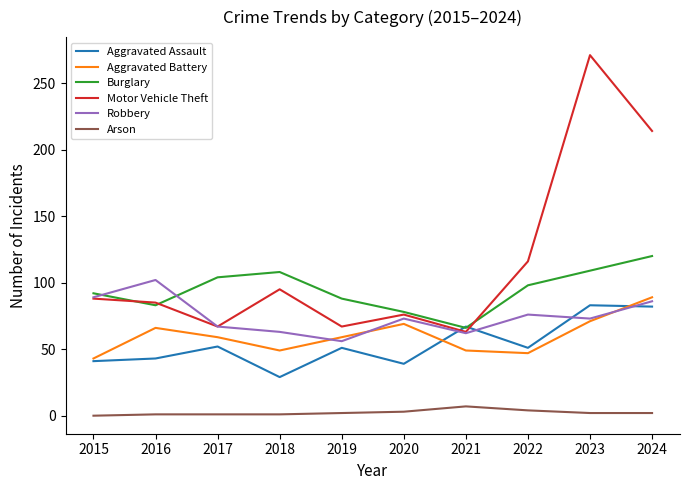

Between 2020 and 2023, which series saw the biggest shift?

Motor Vehicle Theft